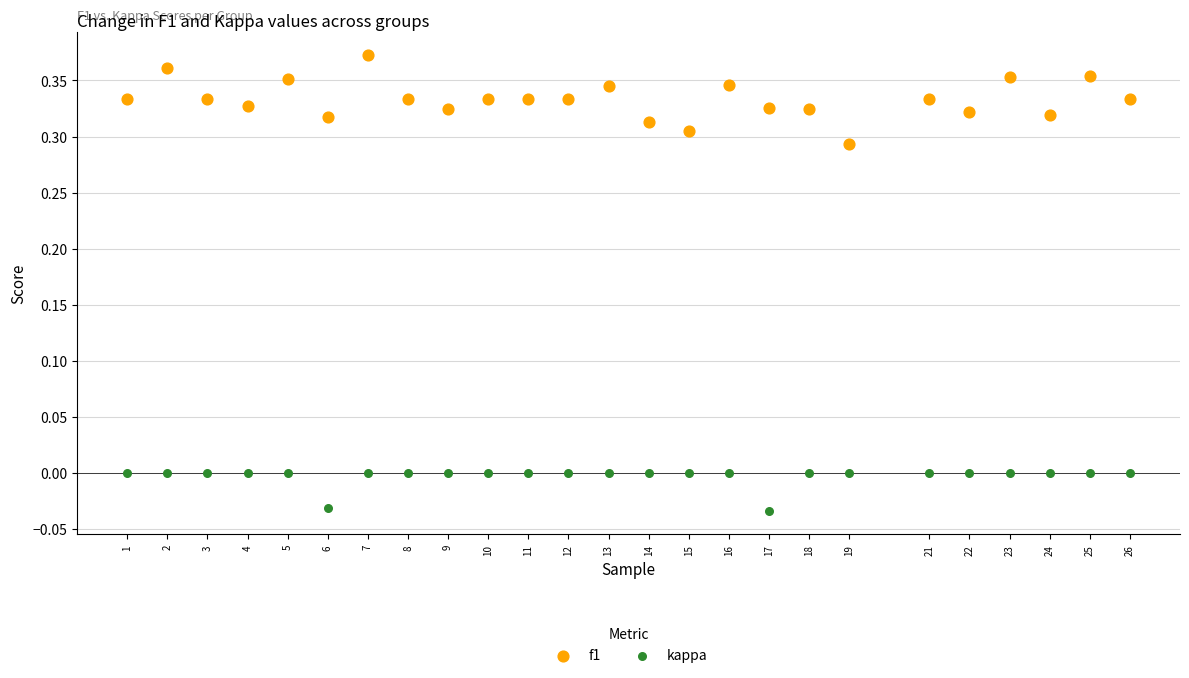

Across all data points, what is the range of X values (max minus min)?

25.0